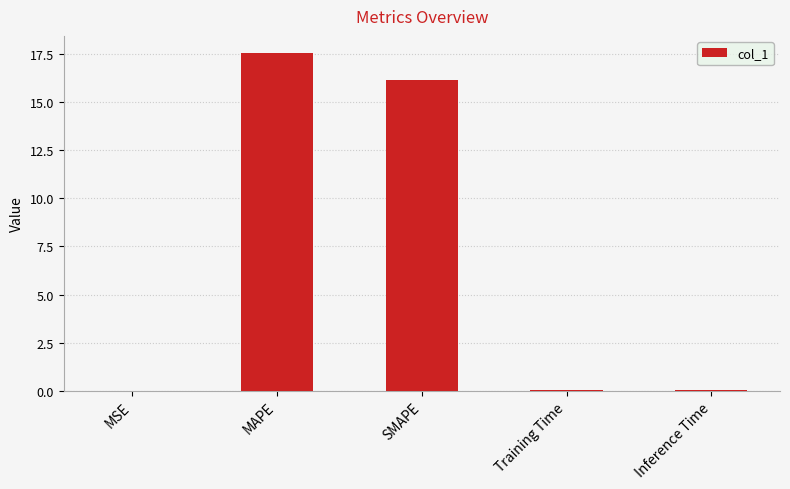

The chart shows a value of 9.9 at SMAPE. True or false?

False